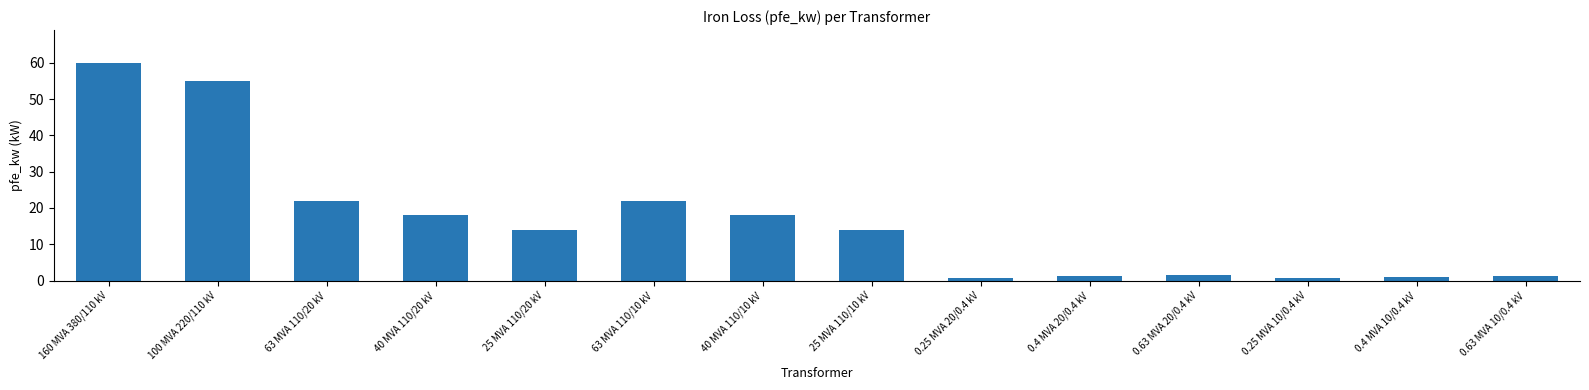

Approximately how many times larger is the value at 25 MVA 110/20 kV compared to 40 MVA 110/10 kV?

0.8